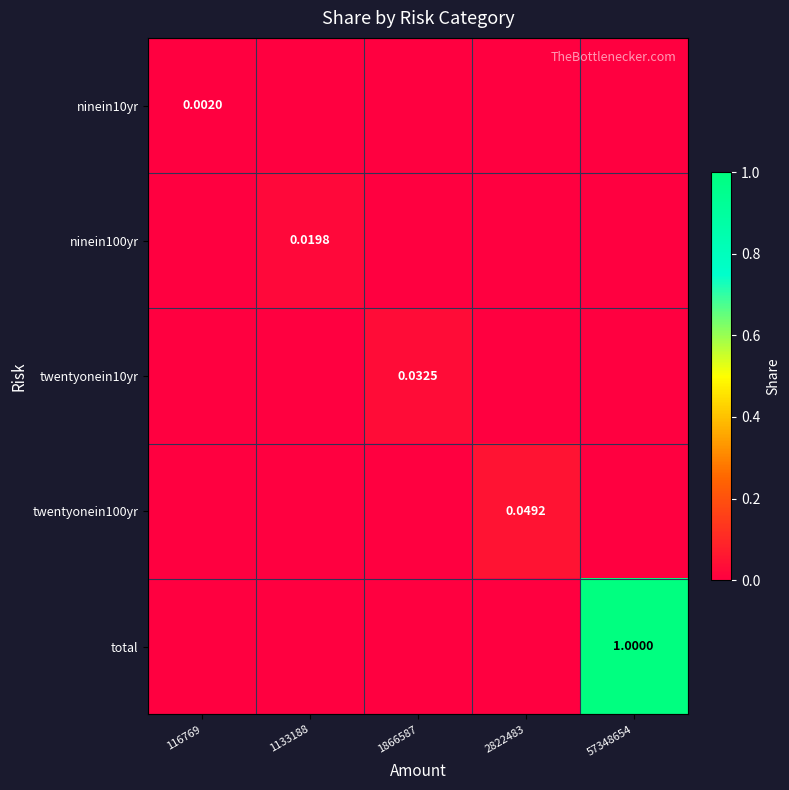

Which series has the widest spread of values?

total